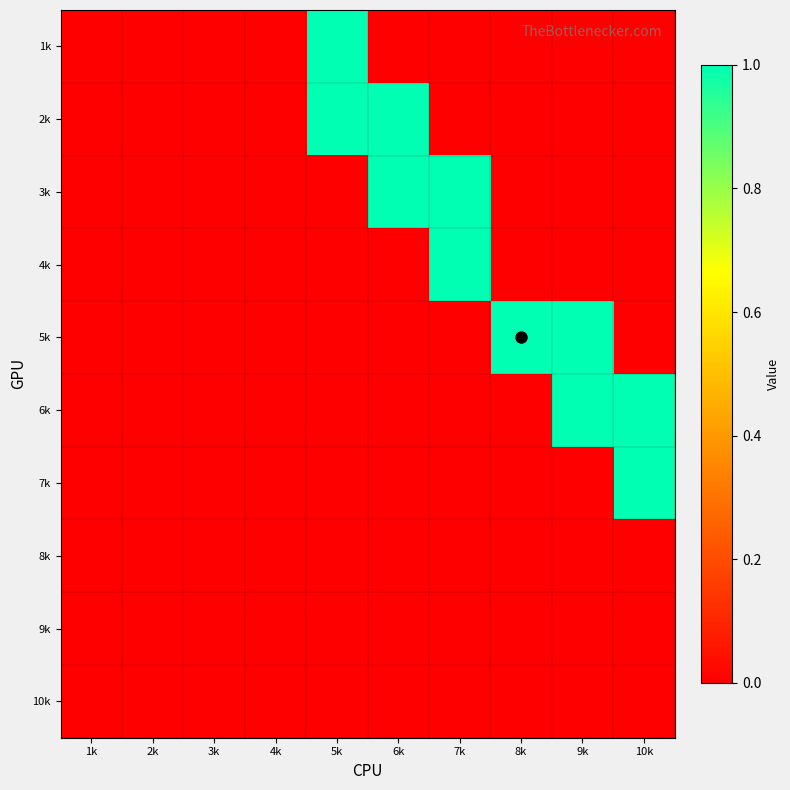

Reading right to left, transcribe all the data shown in this chart.

1k: 10k=0	9k=0	8k=0	7k=0	6k=0	5k=1	4k=0	3k=0	2k=0	1k=0
2k: 10k=0	9k=0	8k=0	7k=0	6k=1	5k=1	4k=0	3k=0	2k=0	1k=0
3k: 10k=0	9k=0	8k=0	7k=1	6k=1	5k=0	4k=0	3k=0	2k=0	1k=0
4k: 10k=0	9k=0	8k=0	7k=1	6k=0	5k=0	4k=0	3k=0	2k=0	1k=0
5k: 10k=0	9k=1	8k=1	7k=0	6k=0	5k=0	4k=0	3k=0	2k=0	1k=0
6k: 10k=1	9k=1	8k=0	7k=0	6k=0	5k=0	4k=0	3k=0	2k=0	1k=0
7k: 10k=1	9k=0	8k=0	7k=0	6k=0	5k=0	4k=0	3k=0	2k=0	1k=0
8k: 10k=0	9k=0	8k=0	7k=0	6k=0	5k=0	4k=0	3k=0	2k=0	1k=0
9k: 10k=0	9k=0	8k=0	7k=0	6k=0	5k=0	4k=0	3k=0	2k=0	1k=0
10k: 10k=0	9k=0	8k=0	7k=0	6k=0	5k=0	4k=0	3k=0	2k=0	1k=0